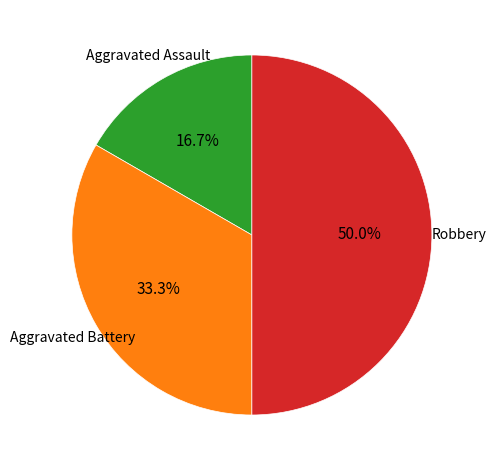

How many segments does this pie chart have?

3